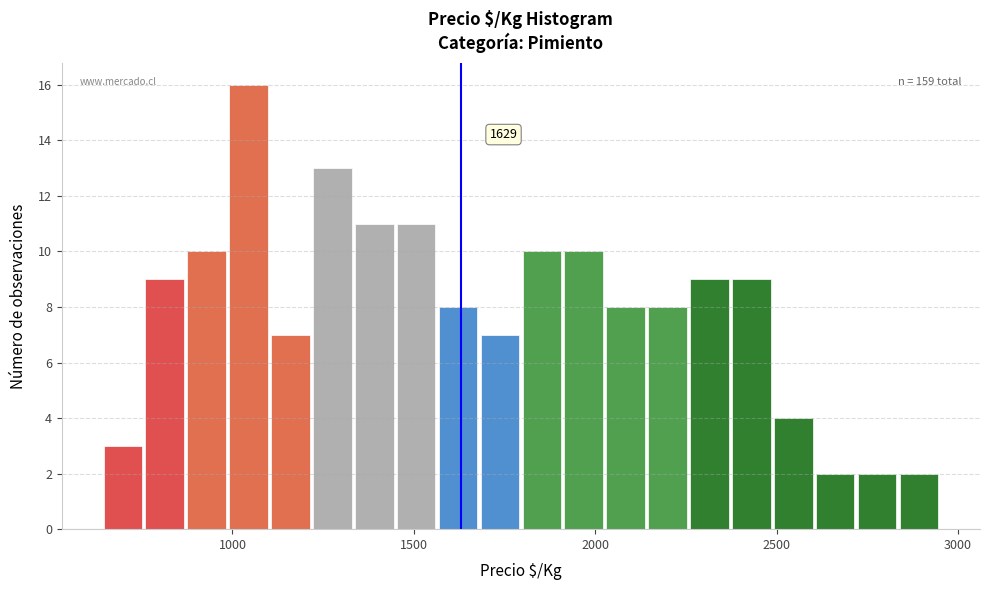

Read against the x-axis, roughly where is the centre of the tallest bar?

1050